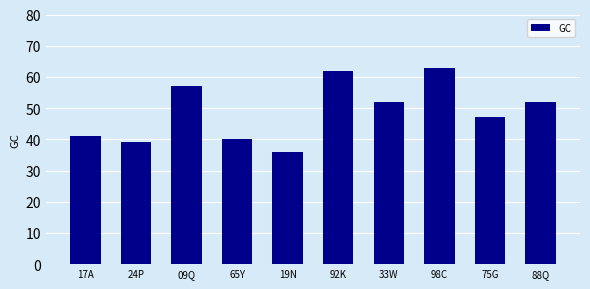

What is the value of the 6th bar from the left?

62